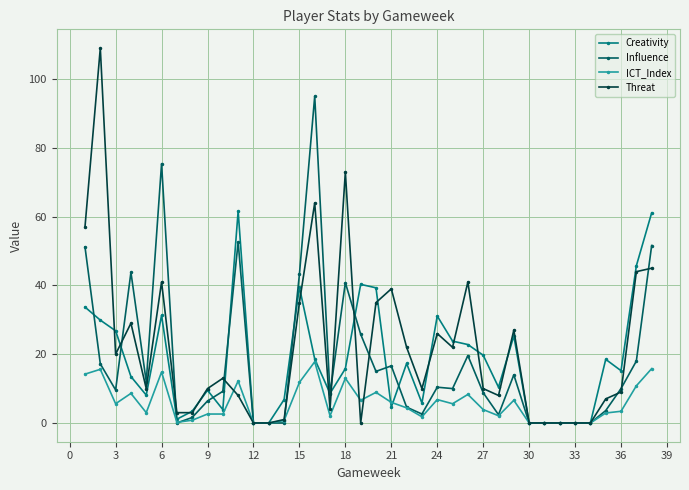

List the series in order of their peak value, highest first.

Threat, Influence, Creativity, ICT_Index